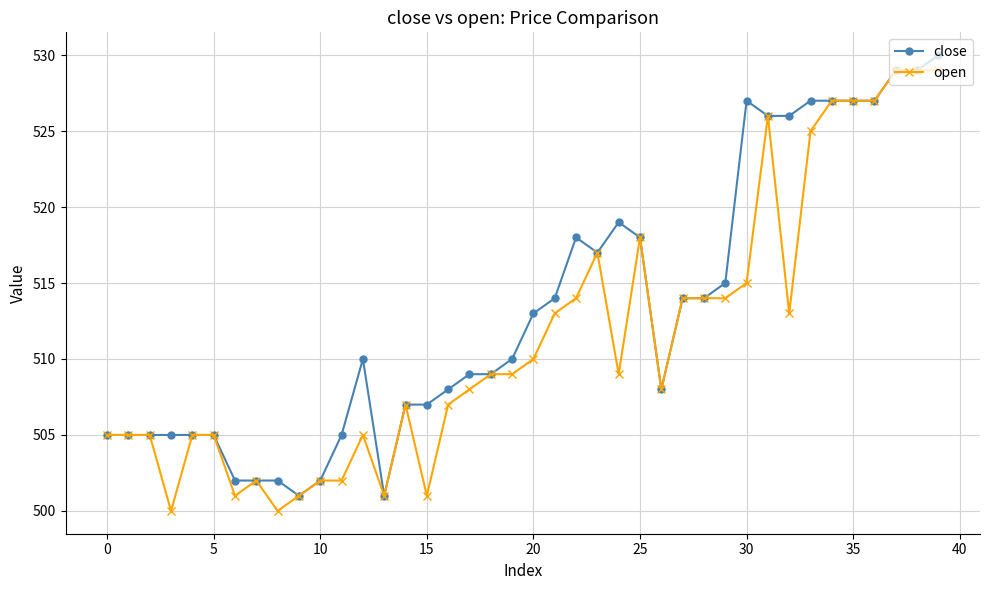

What is the value of the close point at the 6th from the left?

505